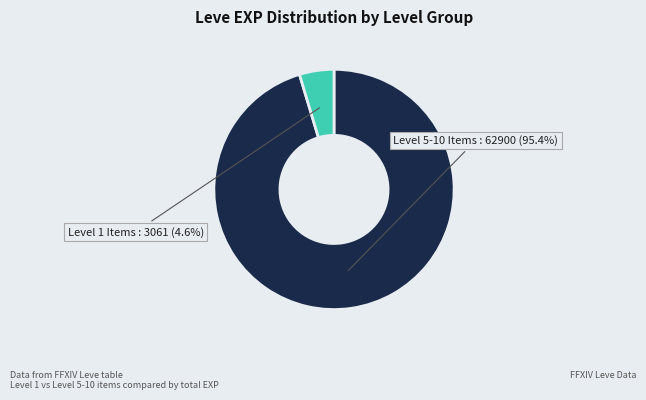

To the nearest percent, what is the difference between the largest and smallest slice percentages?

91%